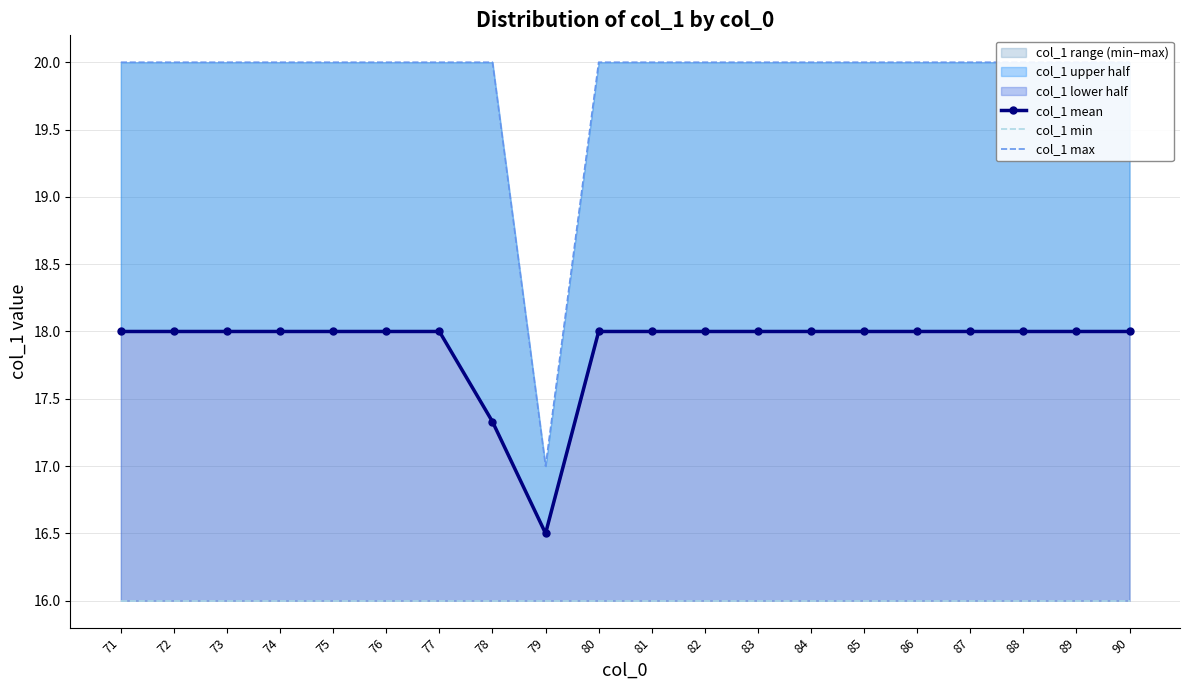

What is the smallest value displayed?

16.0